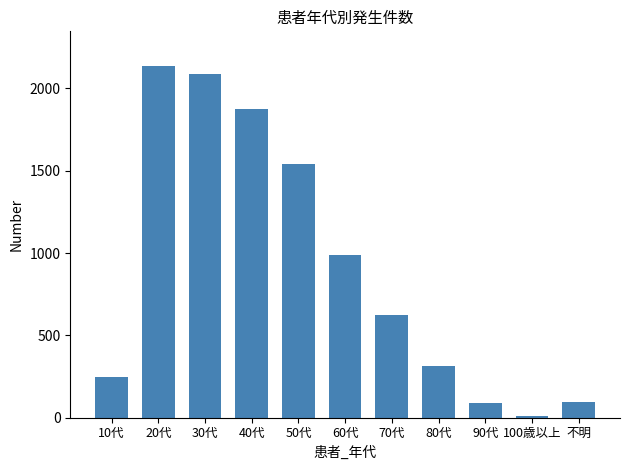

The value at 50代 is 2583. True or false?

False